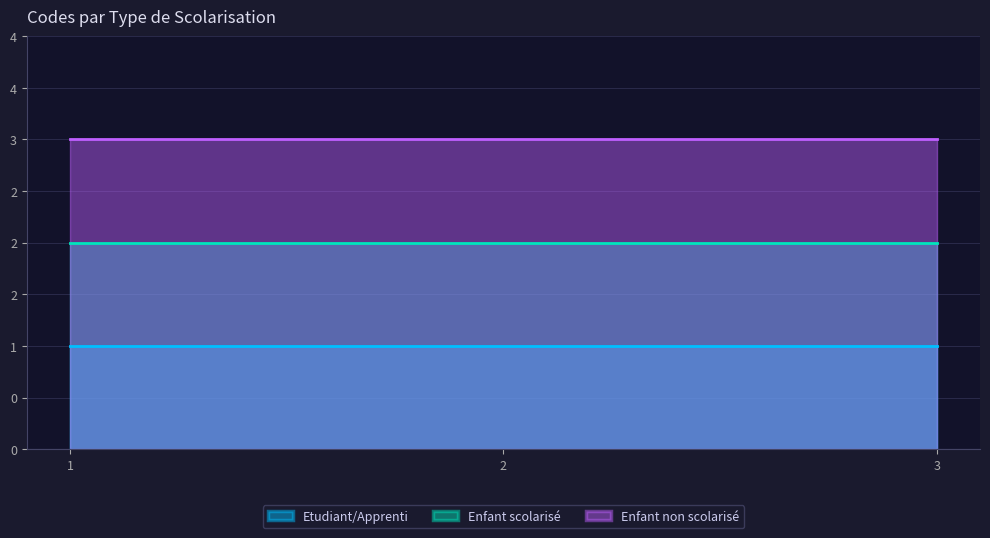

At Enfant scolarisé, list the series in order from smallest to largest.

Etudiant/Apprenti, Enfant scolarisé, Enfant non scolarisé